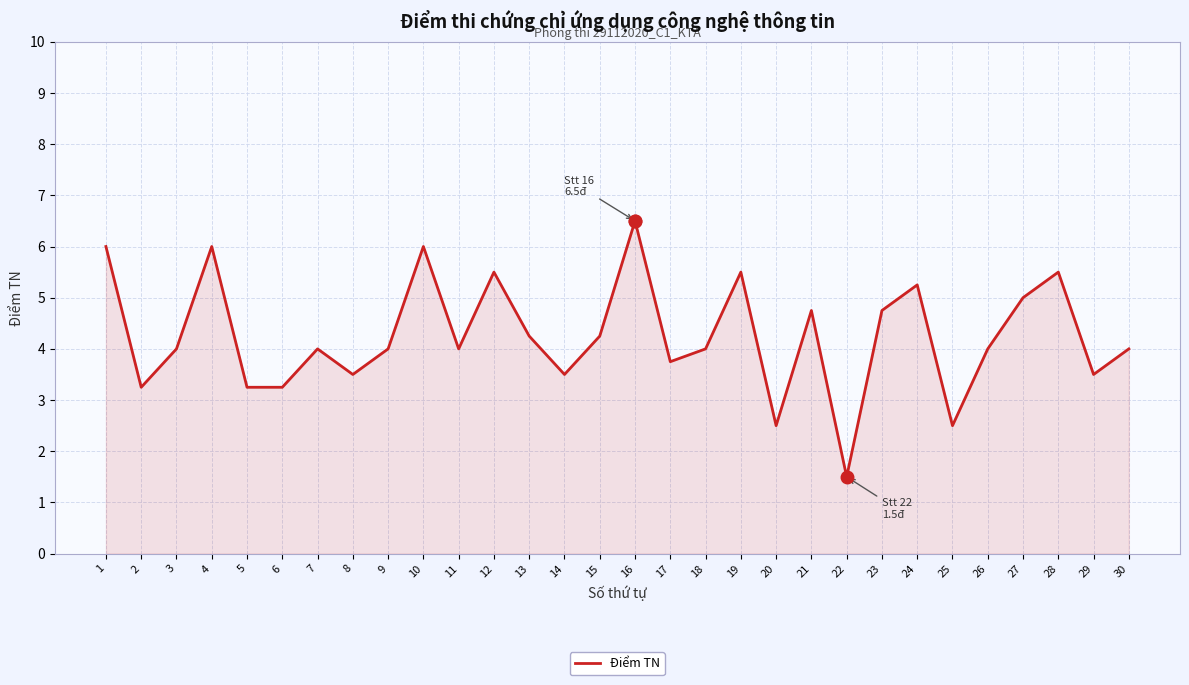

What is the sum of all values?

127.8